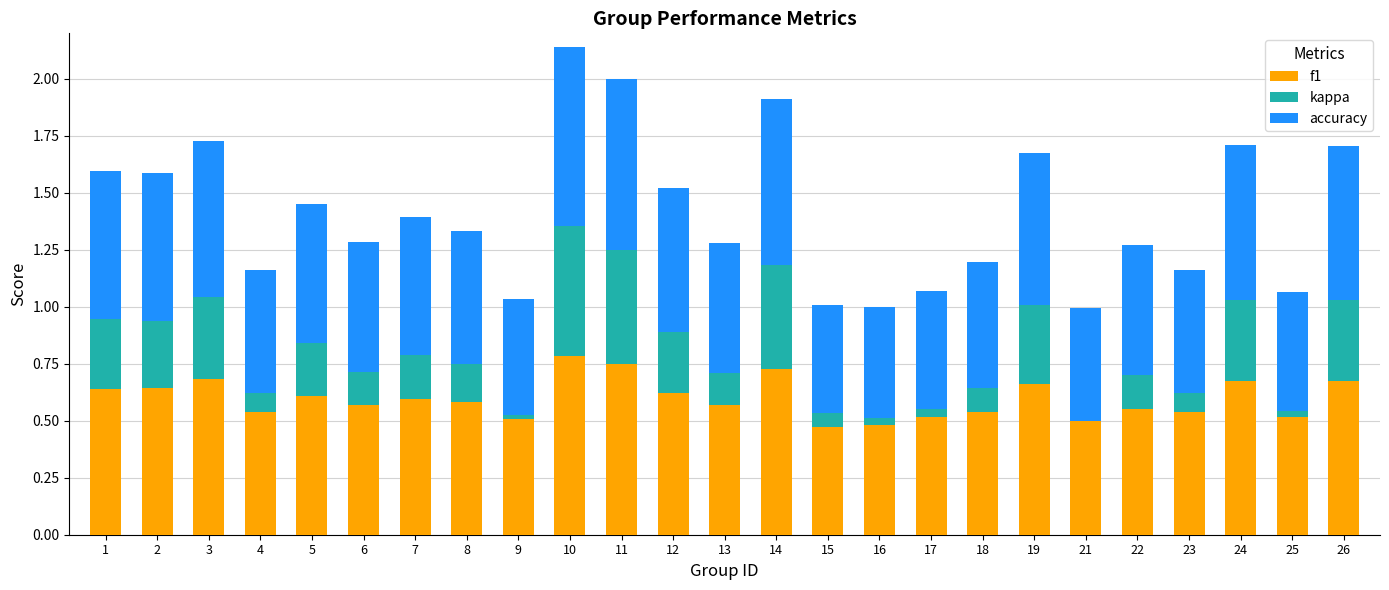

Is it true that f1 equals 0.6 at 12?

True